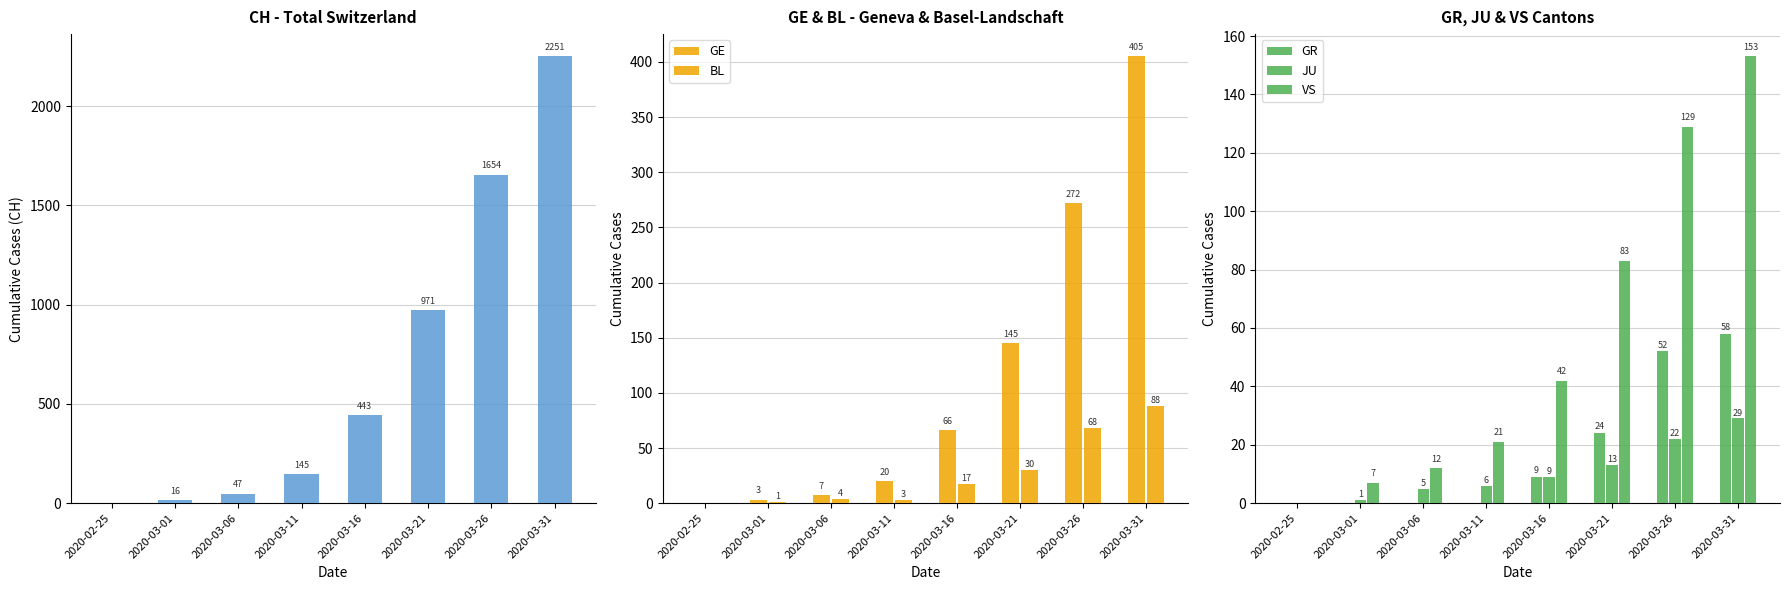

How many distinct data groups are displayed?

6